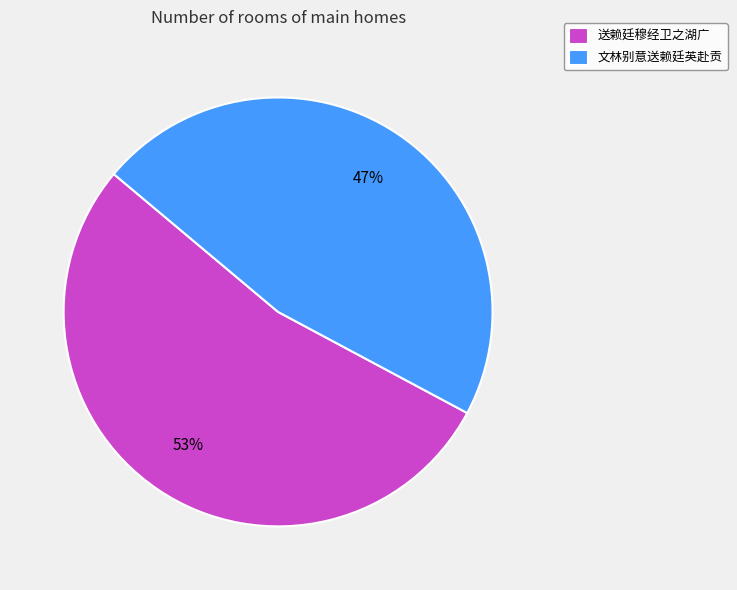

Is the sum of 文林别意送赖廷英赴贡 and 送赖廷穆经卫之湖广 greater than half?

Yes